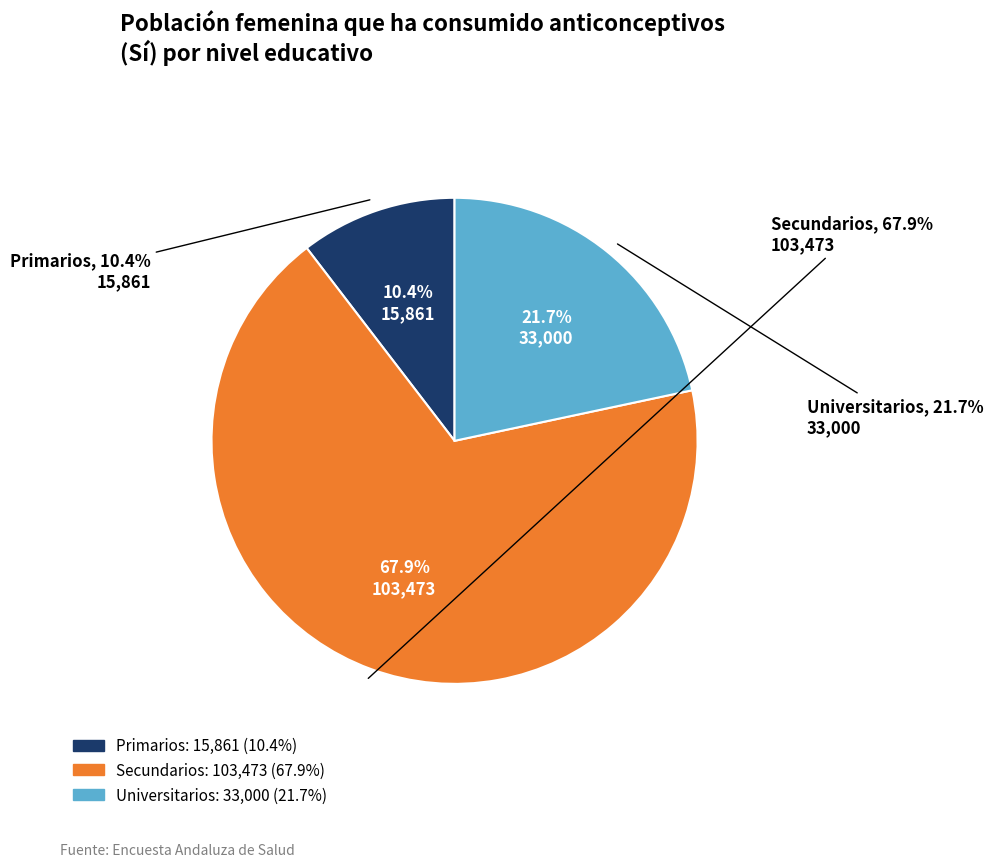

To the nearest percent, what percentage of the pie is Primarios?

10%